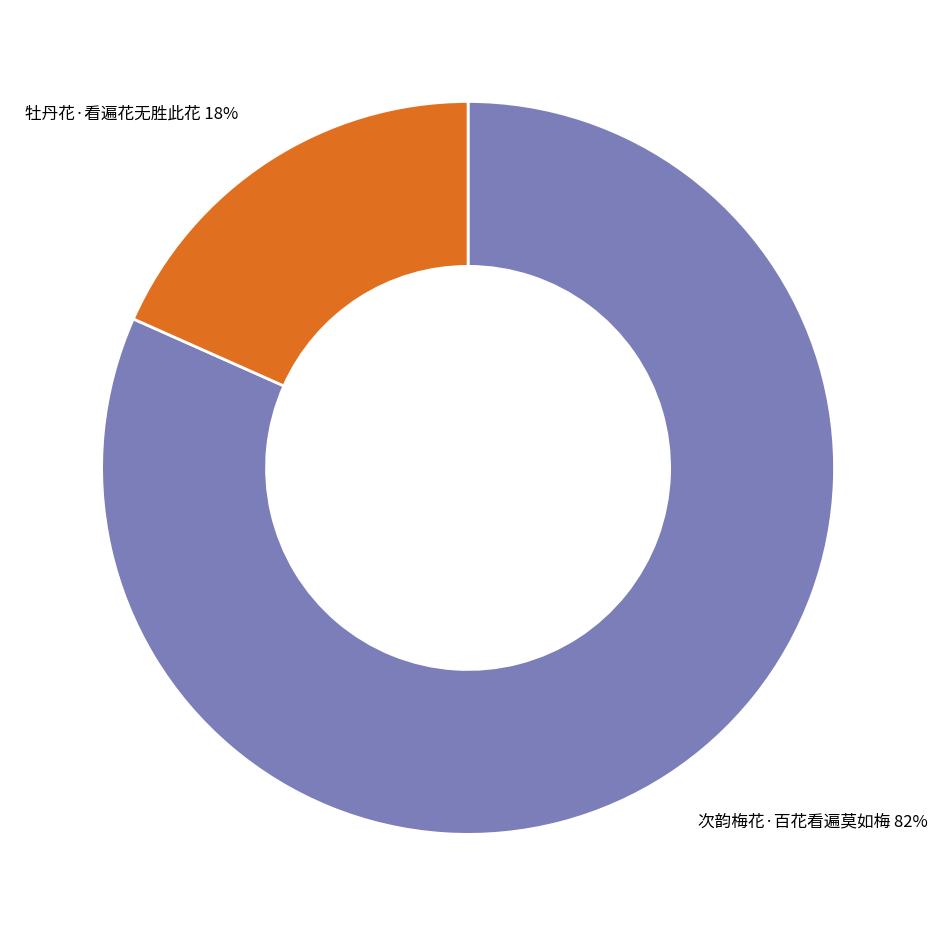

Is it true that 牡丹花·看遍花无胜此花 is 18% of the pie?

True